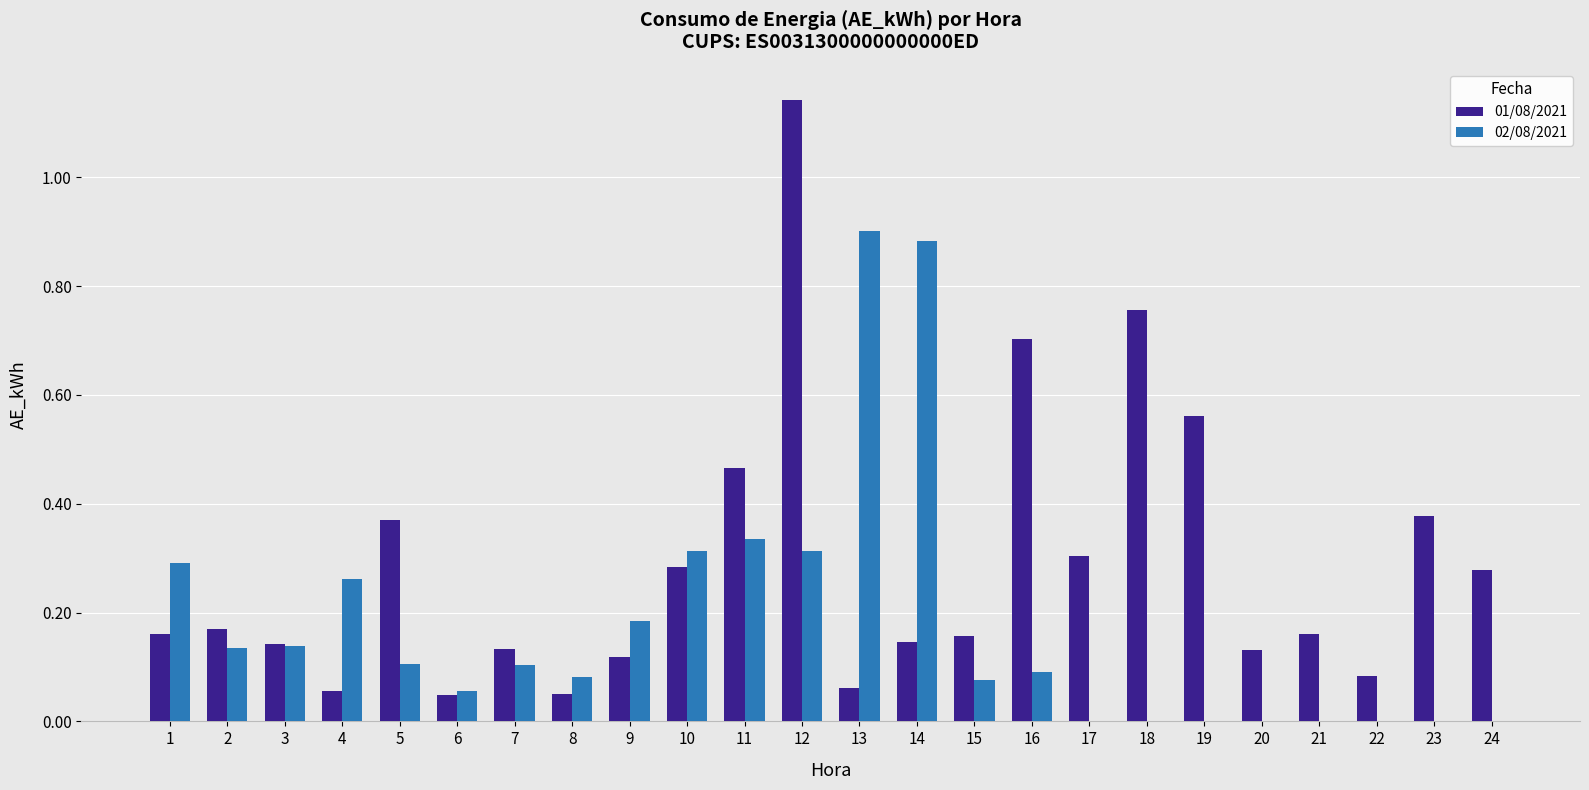

At which category does the chart reach its peak across all series?

12